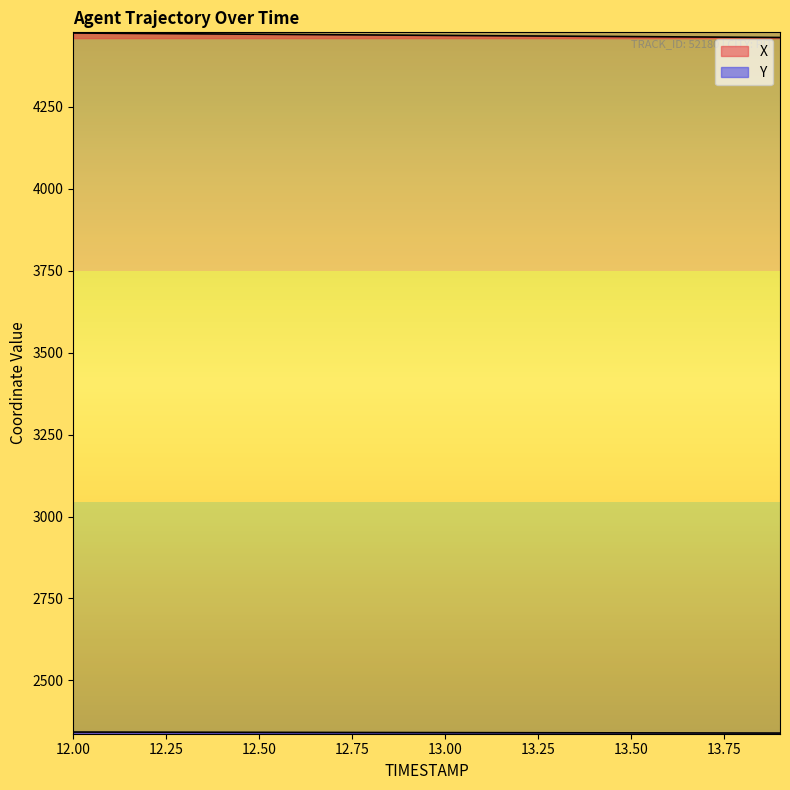

True or false: Y has a value of 1142.7 at 13.9.

False